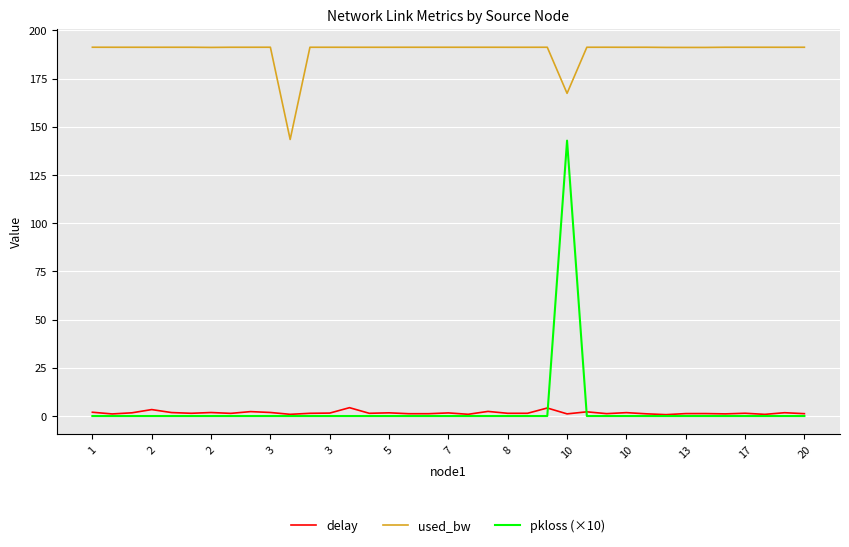

Which series has the largest range (max minus min)?

pkloss (×10)